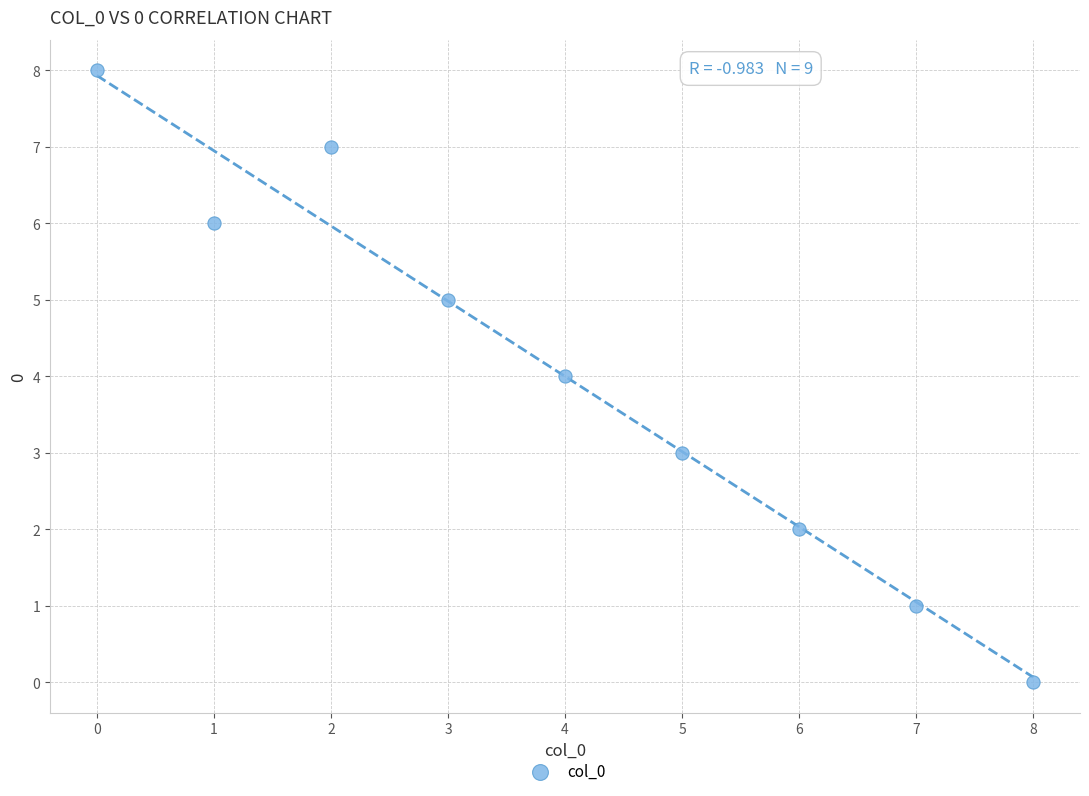

What is the average Y value?

4